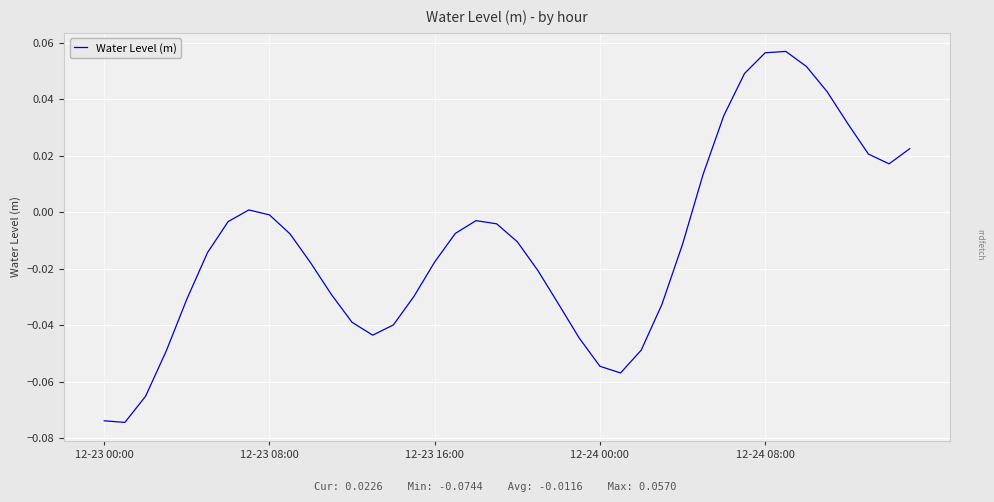

What is the difference between the maximum and minimum values?

0.1